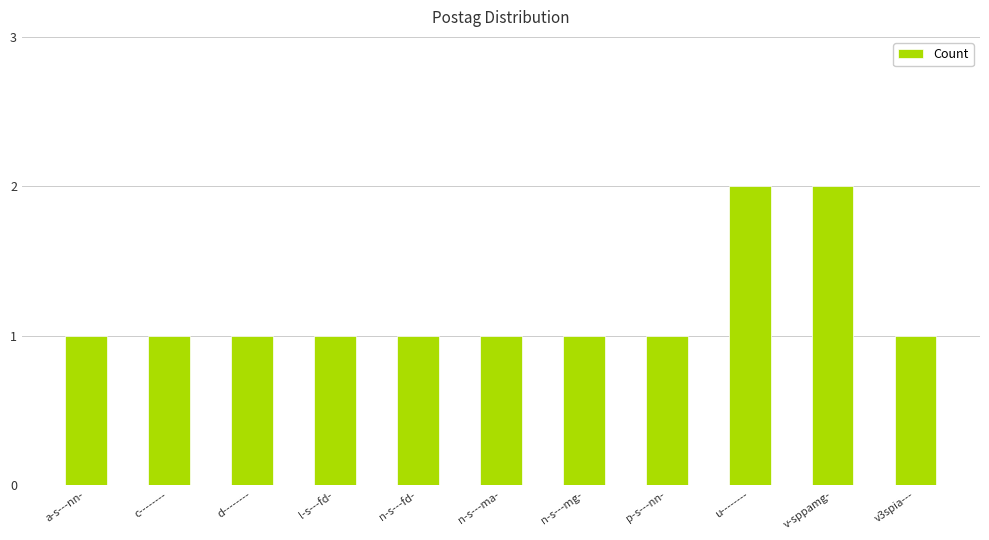

Is it true that the value at p-s---nn- is 0?

False